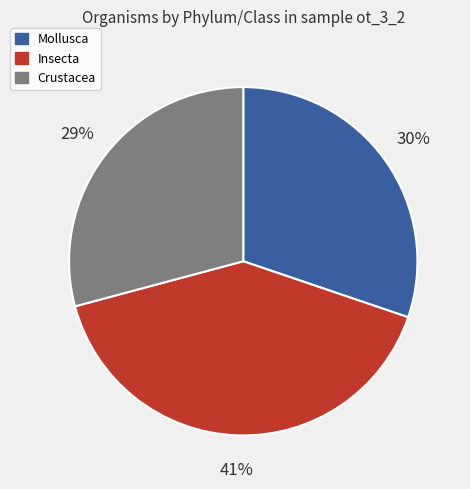

Is there a majority slice in this chart?

No